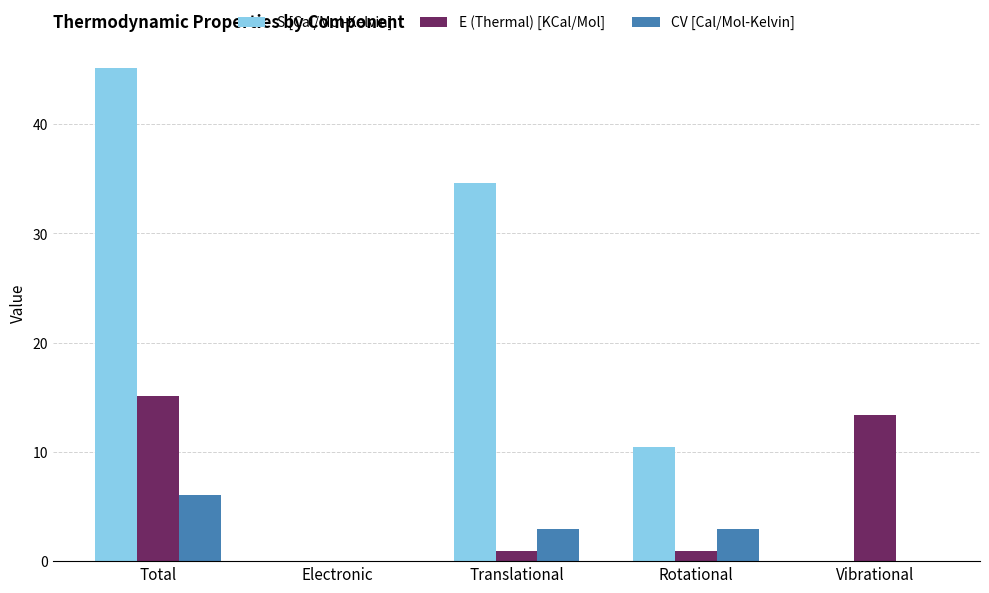

Between Electronic and Rotational, which series saw the biggest shift?

S [Cal/Mol-Kelvin]